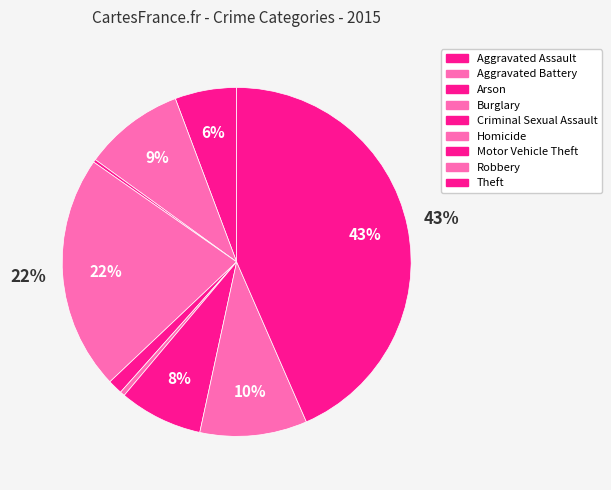

To the nearest percent, what is the average slice percentage?

11%